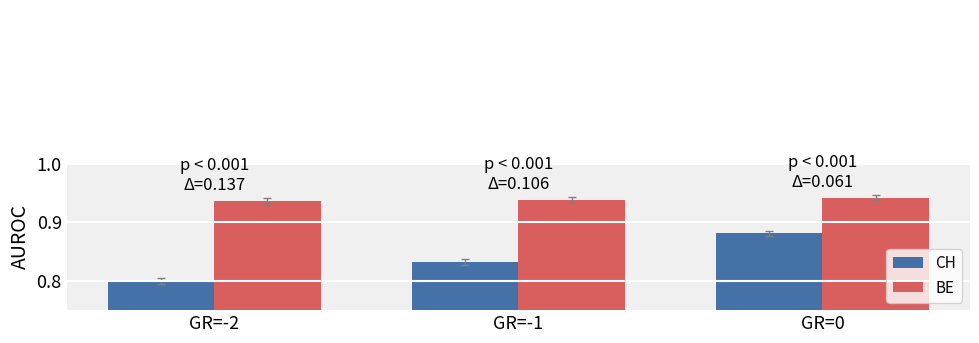

Rank the series by their average value, from lowest to highest.

CH, BE